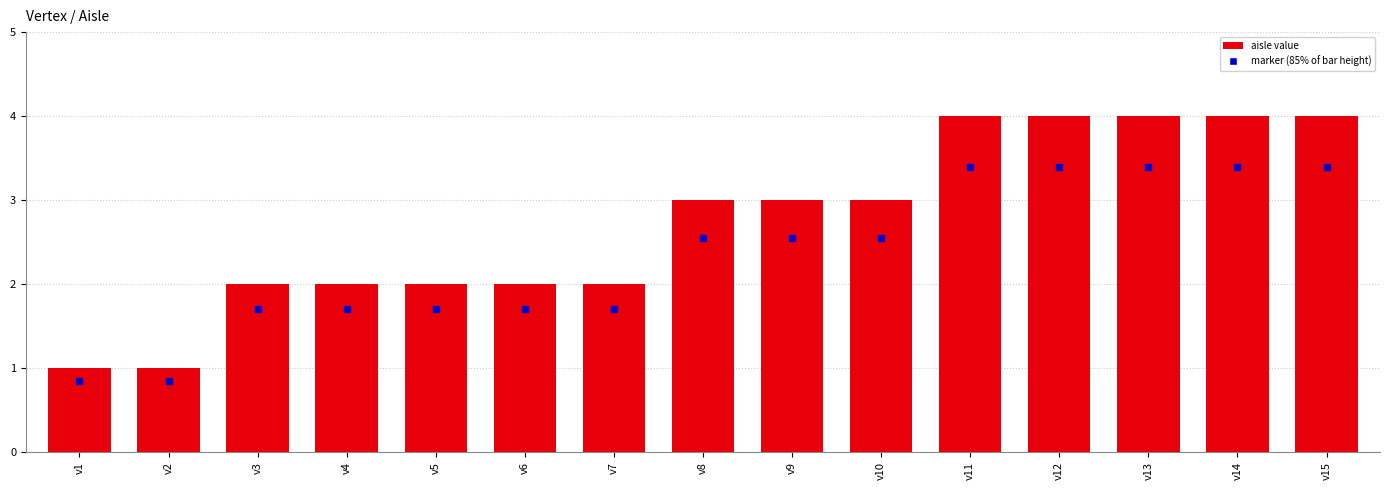

What is the difference between the values at v3 and v11?

2